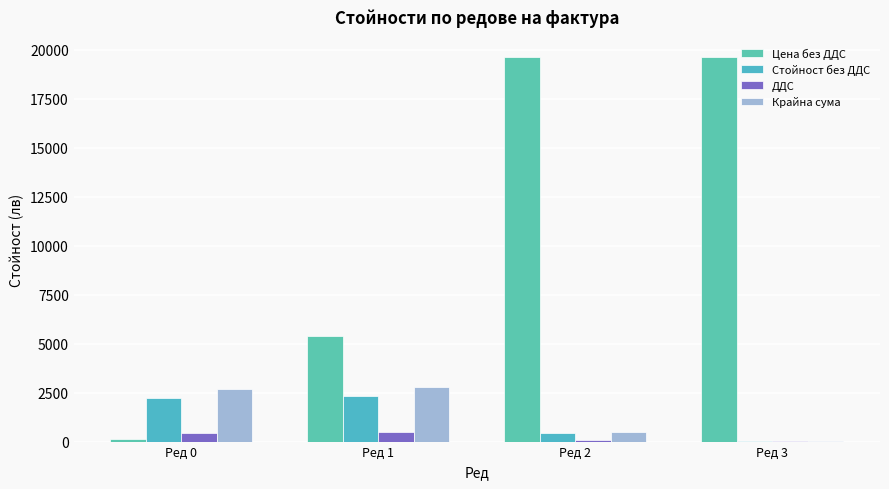

Reading left to right, list all the values displayed in this chart.

Цена без ДДС: Ред 0=114.0	Ред 1=5380.0	Ред 2=19653.0	Ред 3=19653.0
Стойност без ДДС: Ред 0=2240.4	Ред 1=2334.0	Ред 2=421.9	Ред 3=39.3
ДДС: Ред 0=448.1	Ред 1=466.8	Ред 2=84.4	Ред 3=7.9
Крайна сума: Ред 0=2688.5	Ред 1=2800.8	Ред 2=506.3	Ред 3=47.2